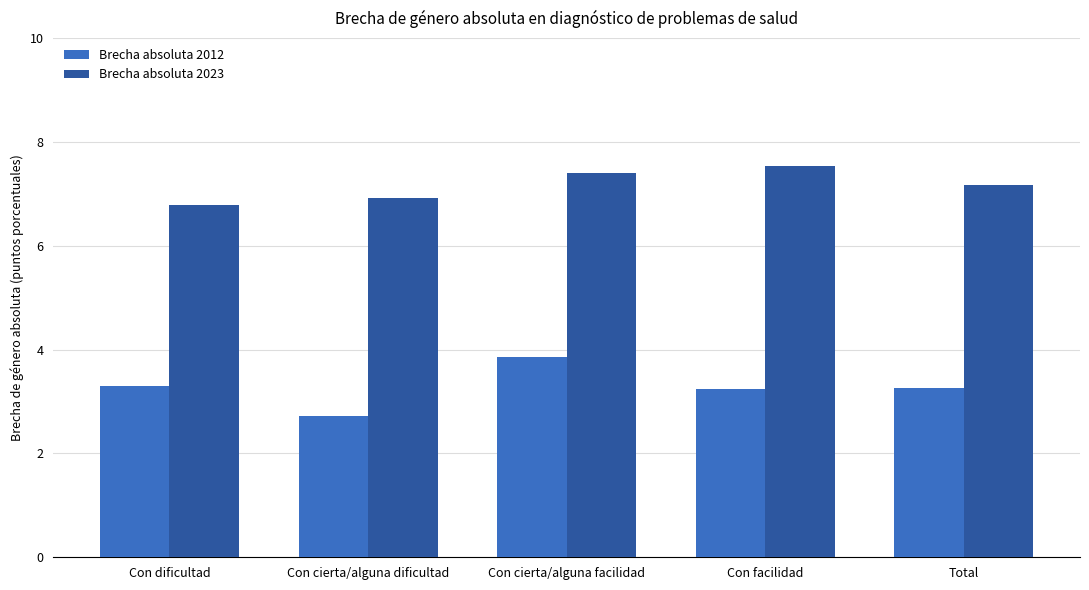

What are all the series names shown in the legend?

Brecha absoluta 2012, Brecha absoluta 2023